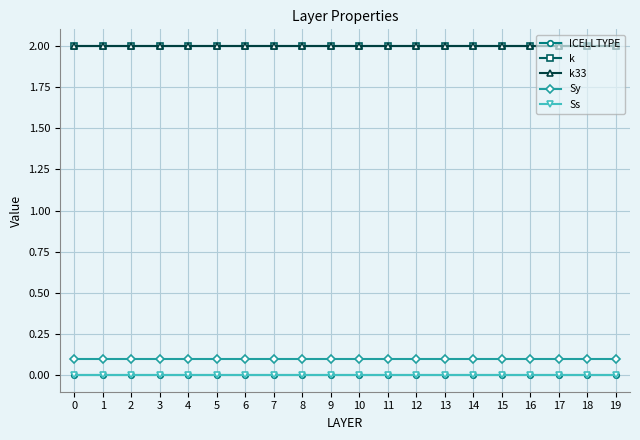

What is the value of the k33 point at the 4th from the left?

2.0